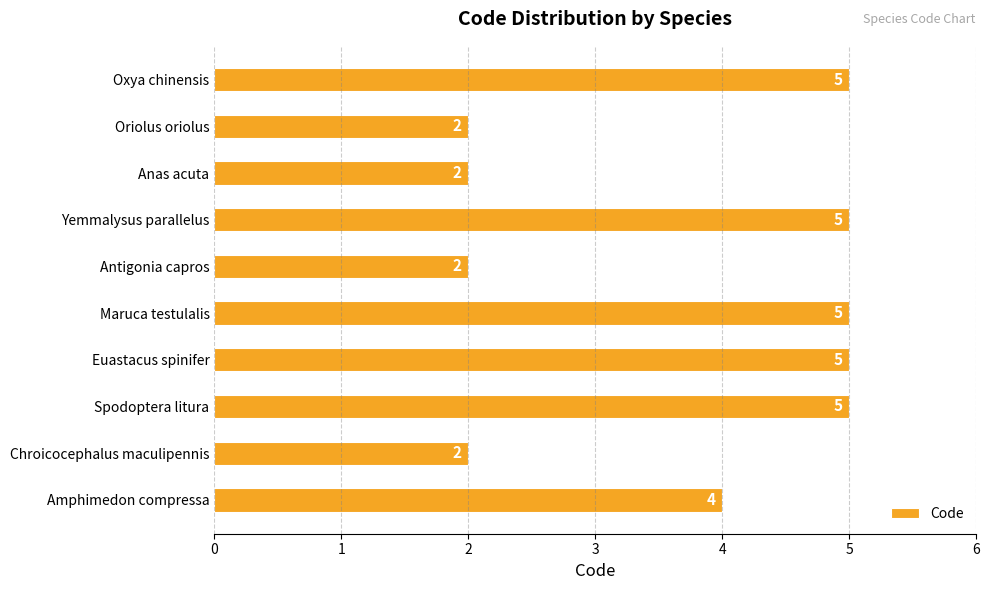

True or false: the data shows 9 at Maruca testulalis.

False